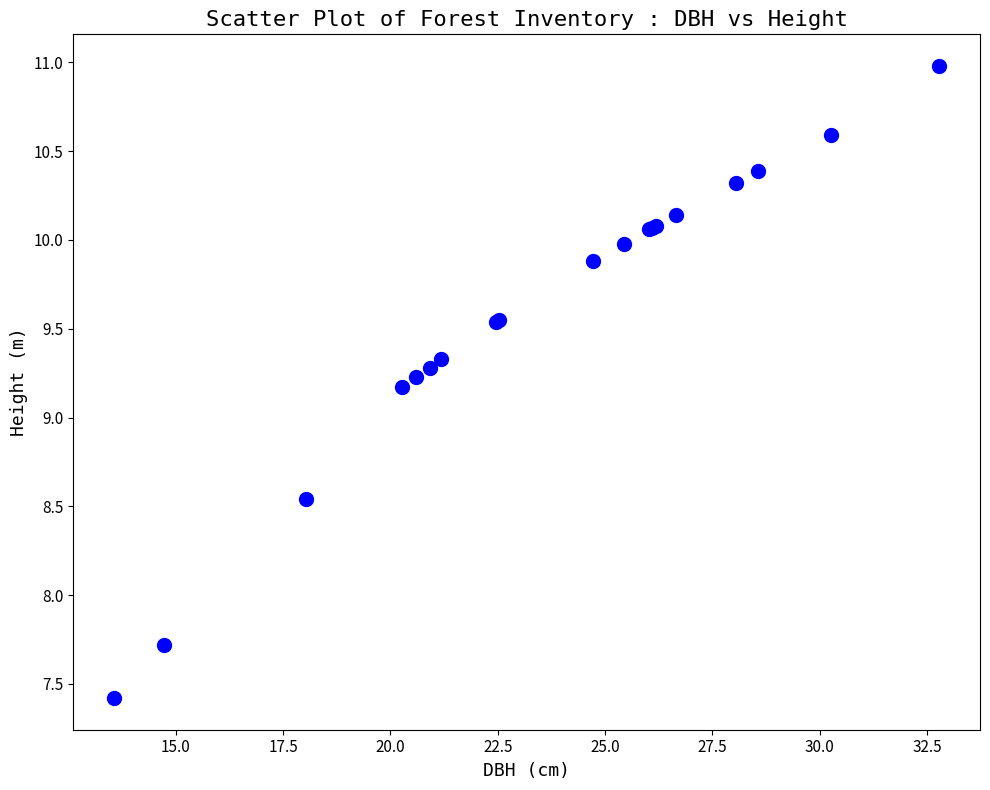

What Y value in the scatter plot is closest to 9?

9.2